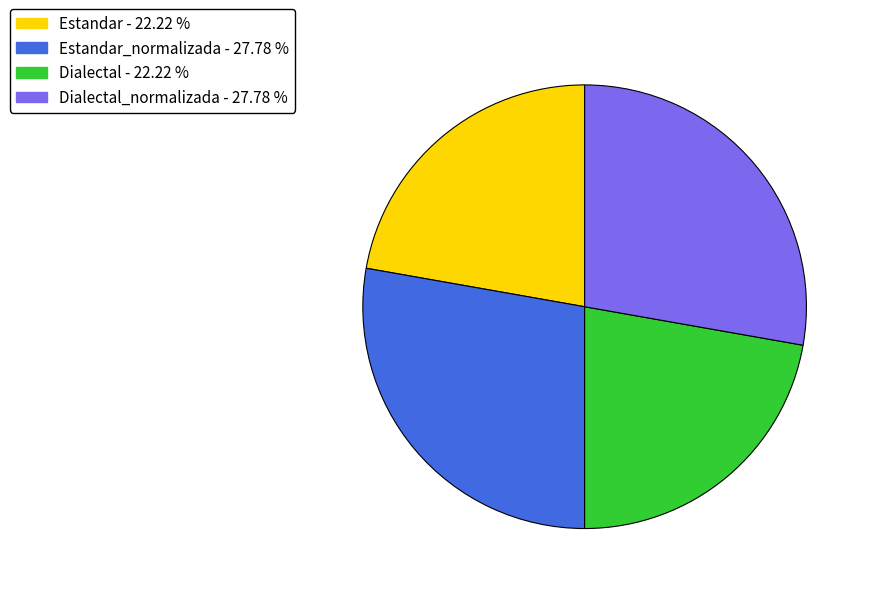

How many slices are in this pie chart?

4